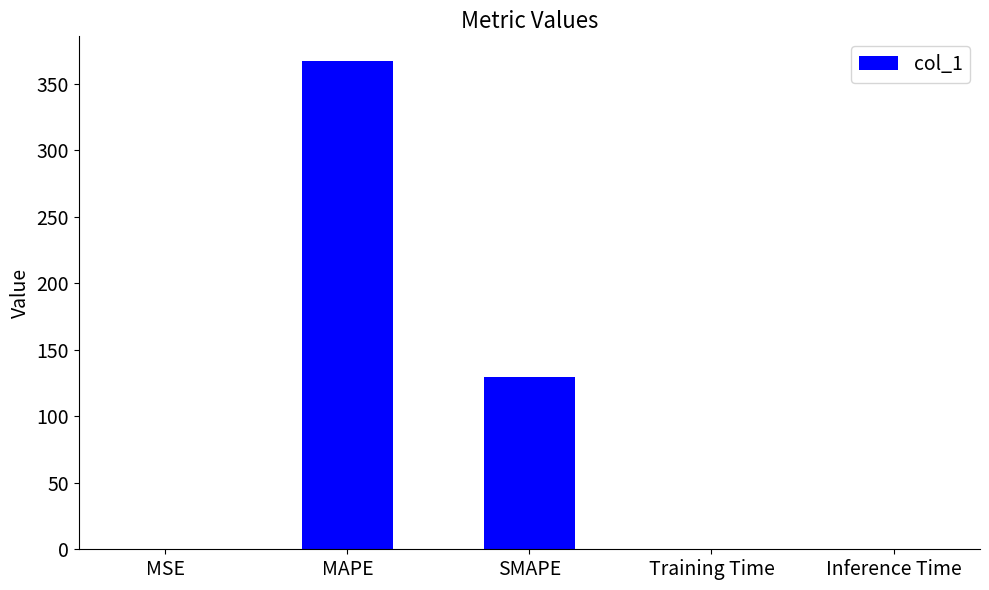

Which category has the highest value across all series?

MAPE